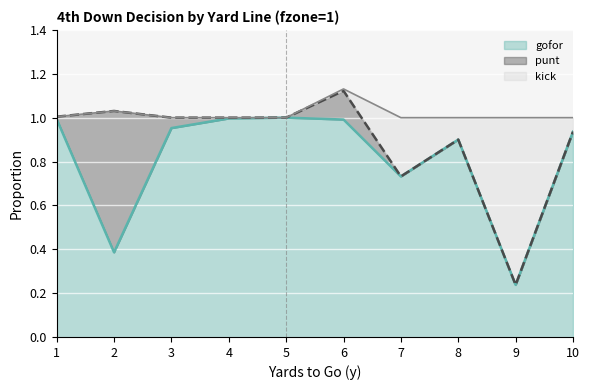

True or false: gofor has a value of 0.2 at 2.

False